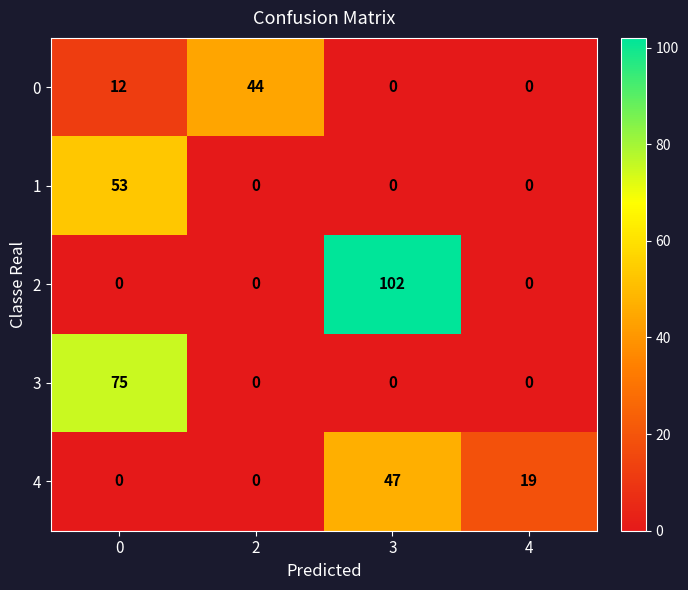

List the series in order of their peak value, lowest first.

0, 4, 1, 3, 2